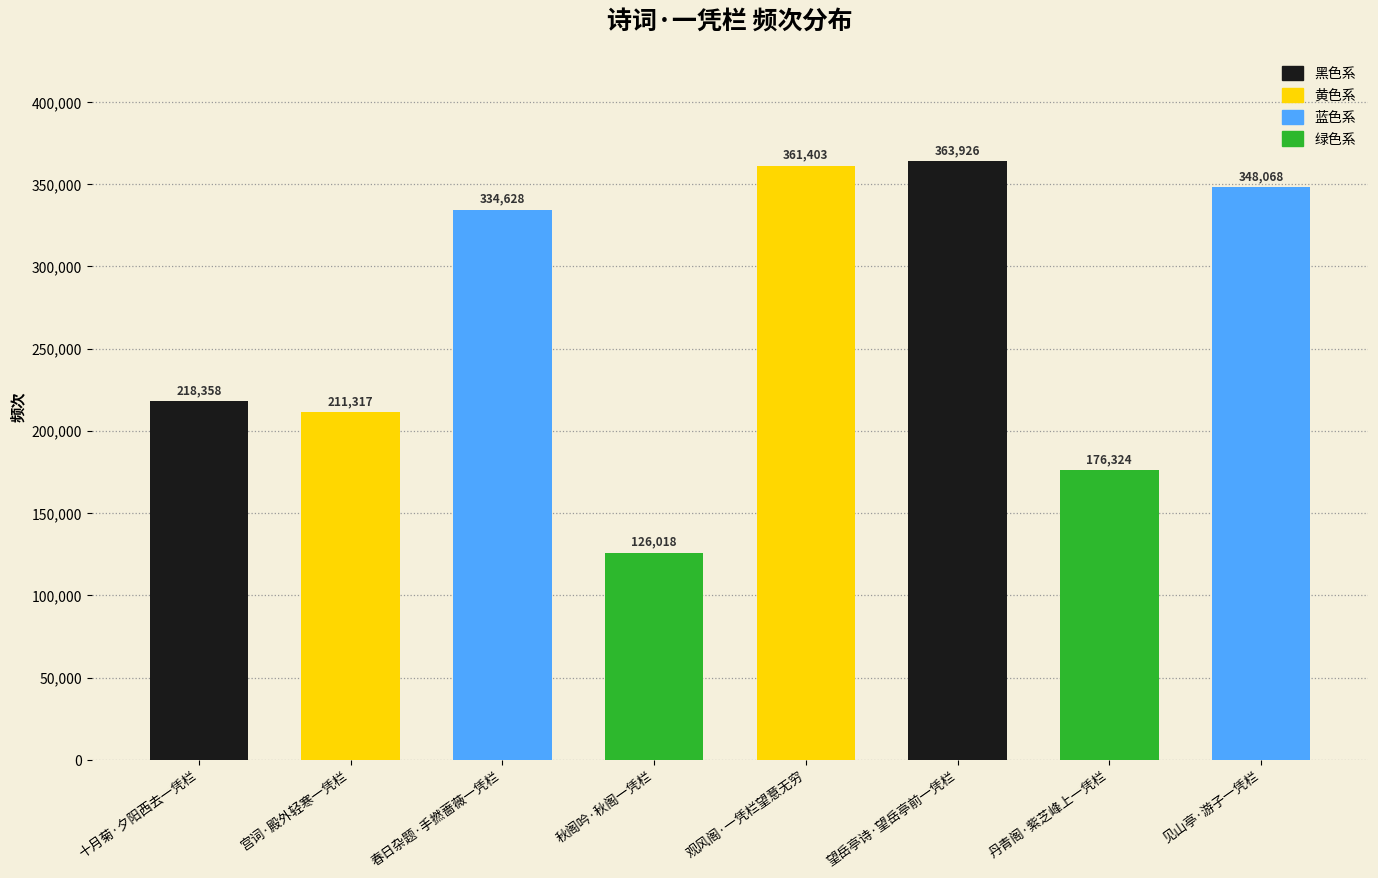

Is it true that the value at 十月菊·夕阳西去一凭栏 is 135237?

False